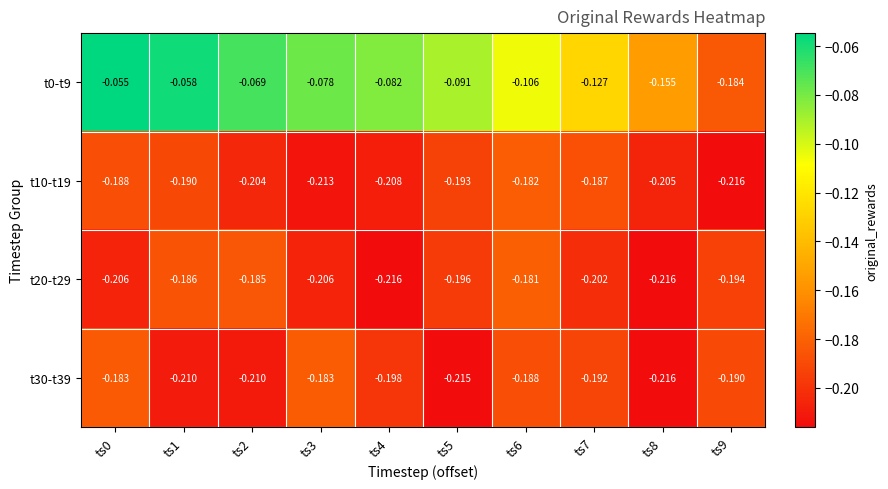

At which category is the sum across all series the highest?

ts0